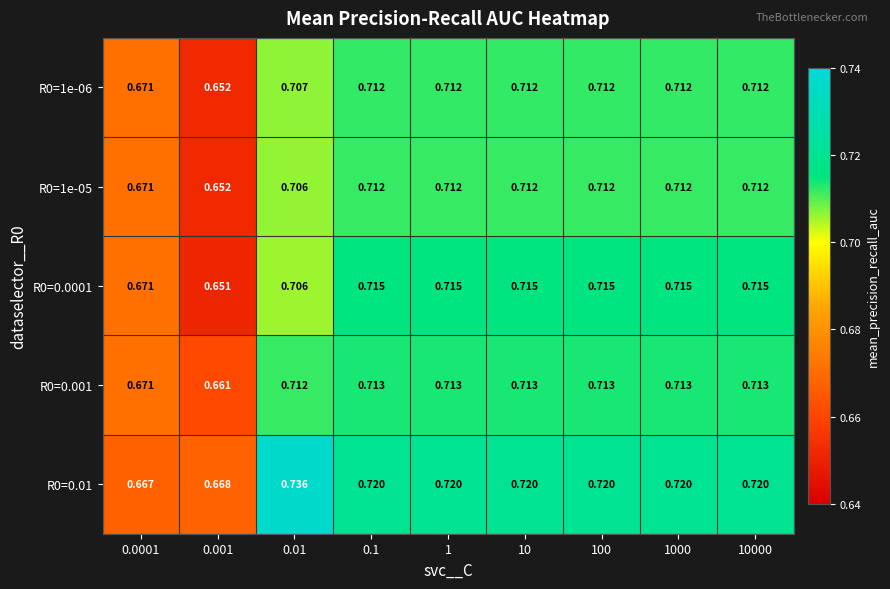

Is the value of R0=1e-05 at 10 greater than the value of R0=0.001 at 0.1?

No